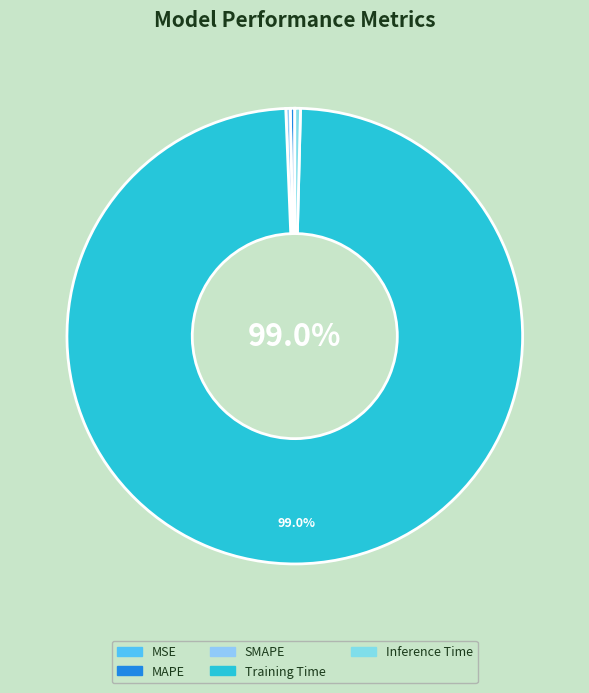

True or false: MAPE accounts for 0% of the total.

True